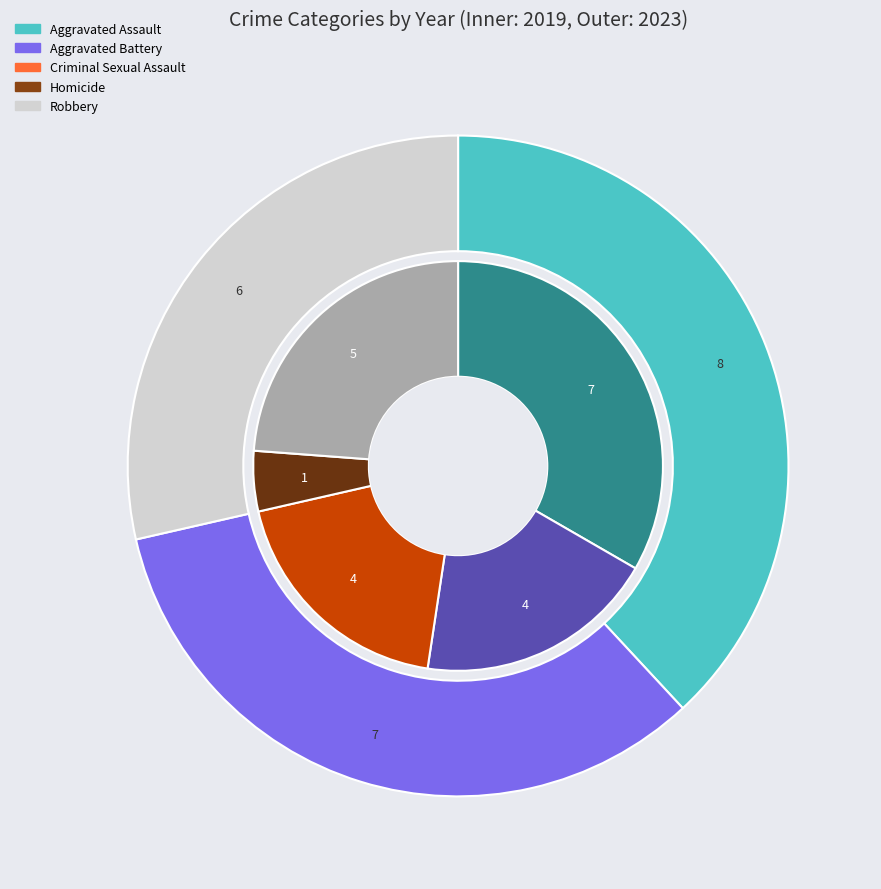

True or false: values_2019 accounts for 48% of the total.

False